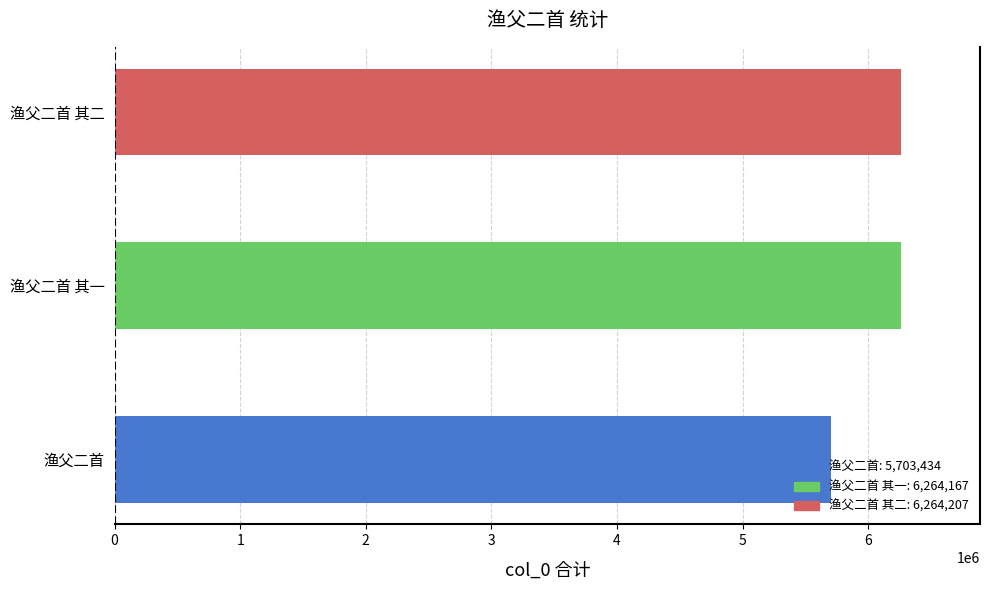

Count the number of categories in the chart.

3